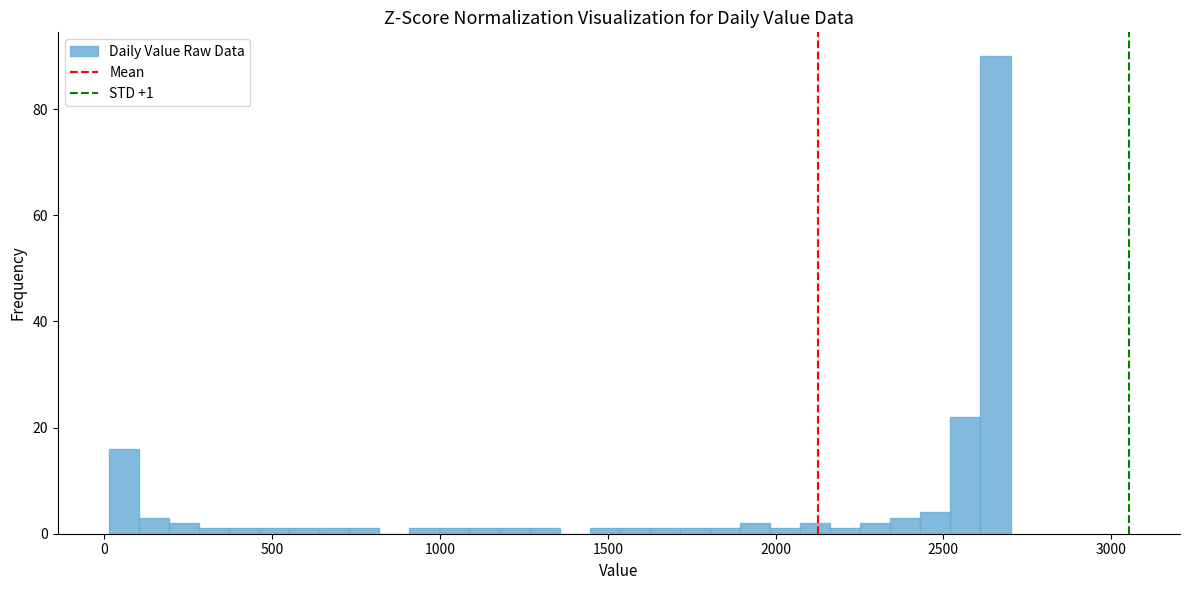

Around what value on the x-axis is the tallest bar? Give the approximate position of its centre, as read against the axis.

2650